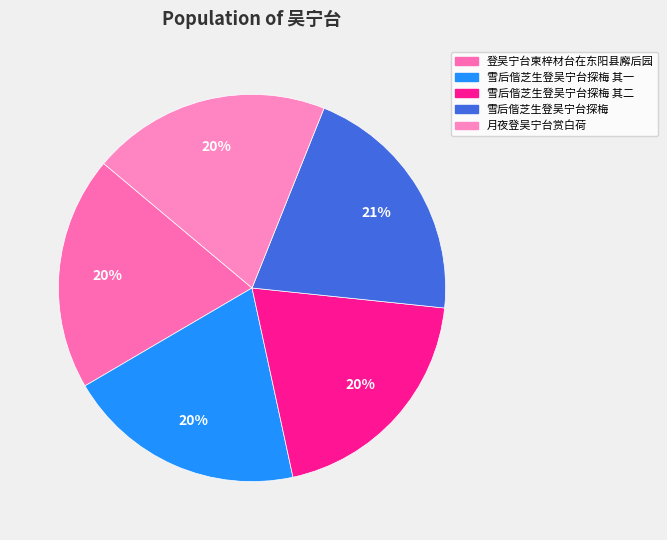

How many slices are in this pie chart?

5